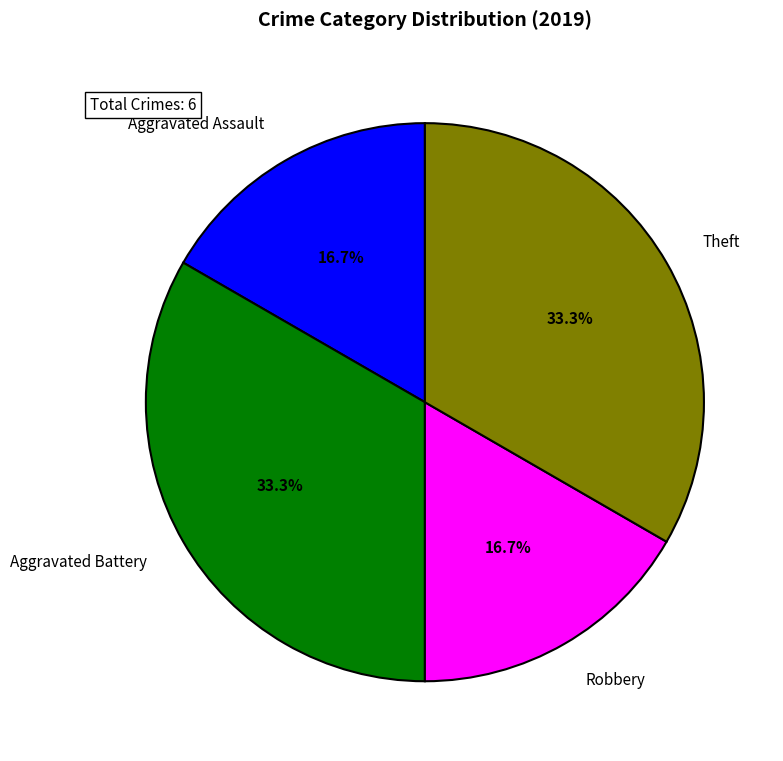

Combined, do Robbery and Aggravated Assault account for over 50%?

No